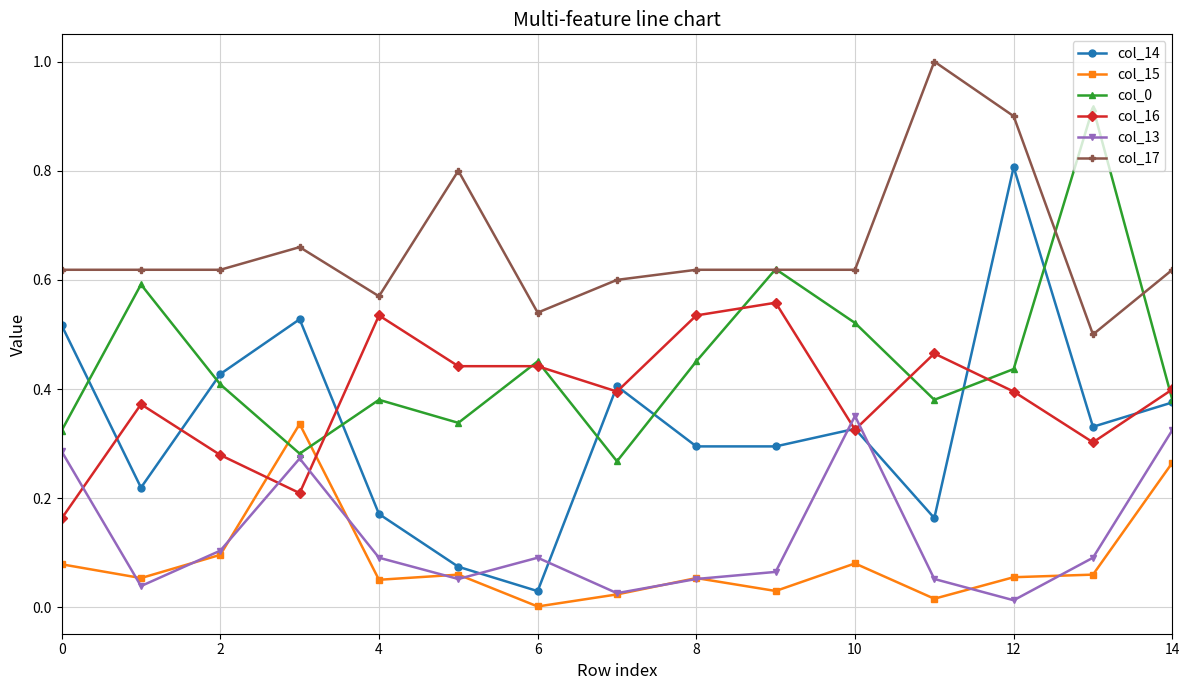

What is the maximum value for col_14?

0.8